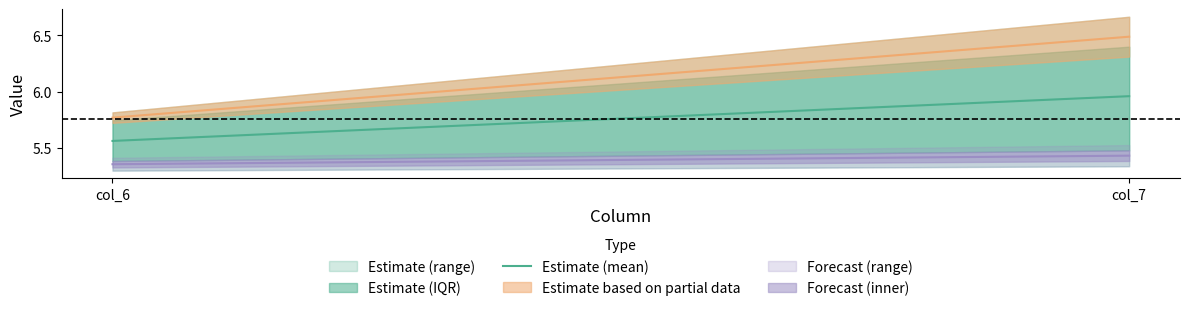

What is the average value?

5.8